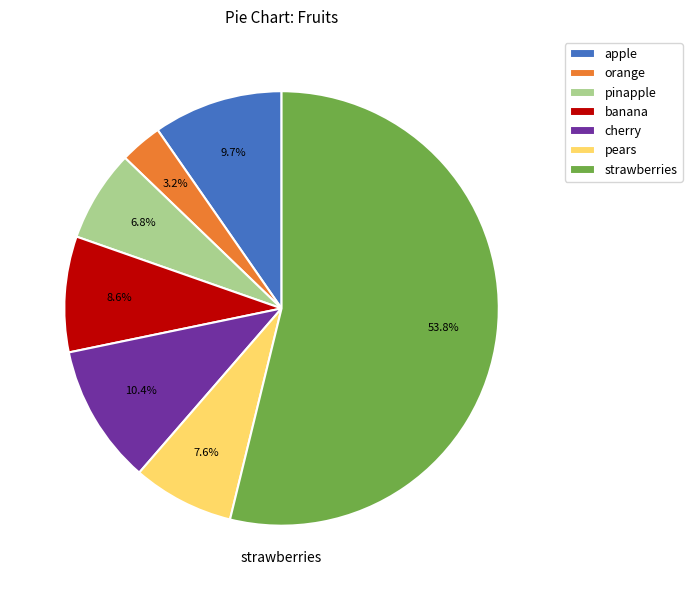

Is banana the majority of the pie?

No